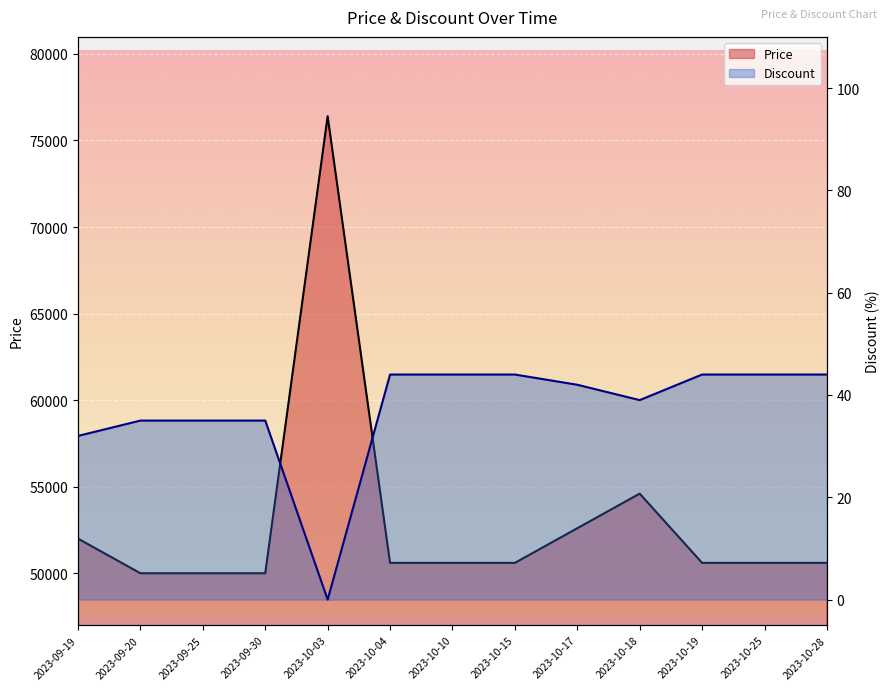

What is the greatest value displayed?

76400